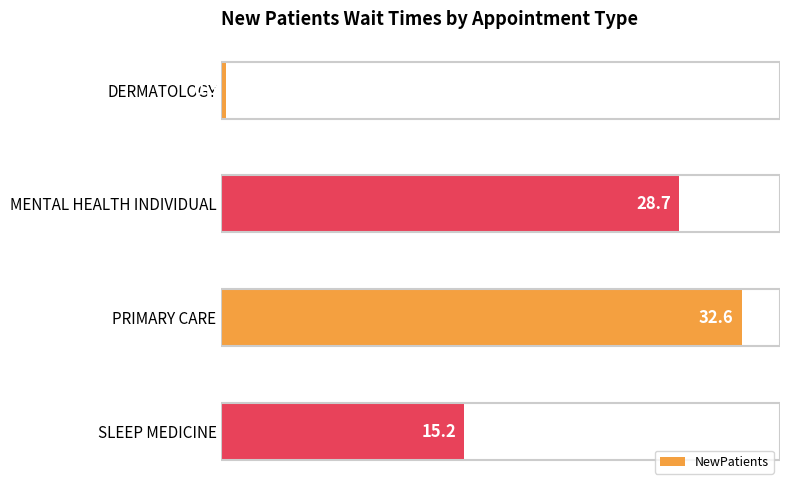

Rank the categories by value from lowest to highest.

DERMATOLOGY, SLEEP MEDICINE, MENTAL HEALTH INDIVIDUAL, PRIMARY CARE